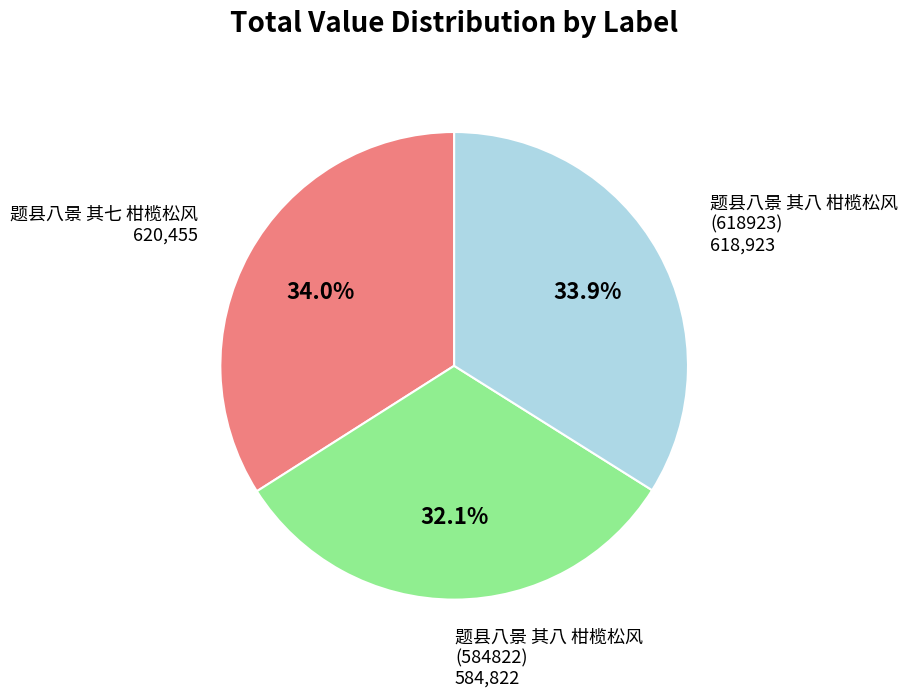

Does any single category account for the majority?

No